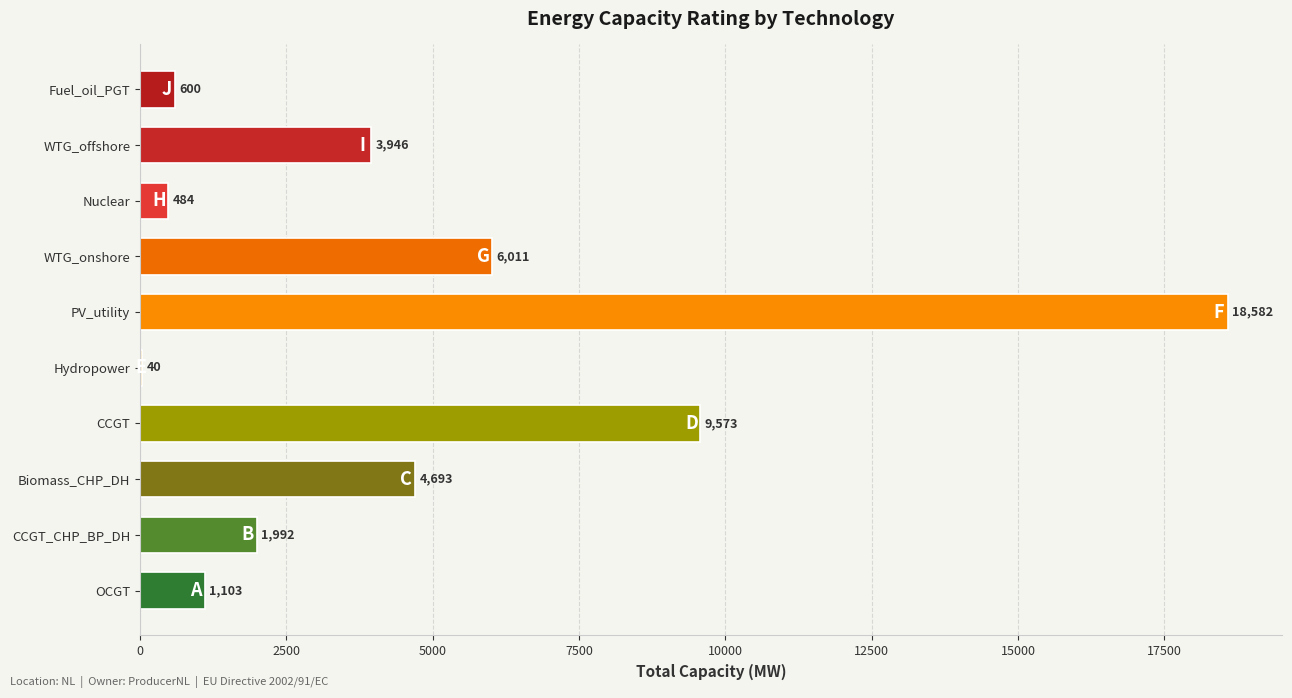

What is the approximate value at WTG_offshore?

3946.1